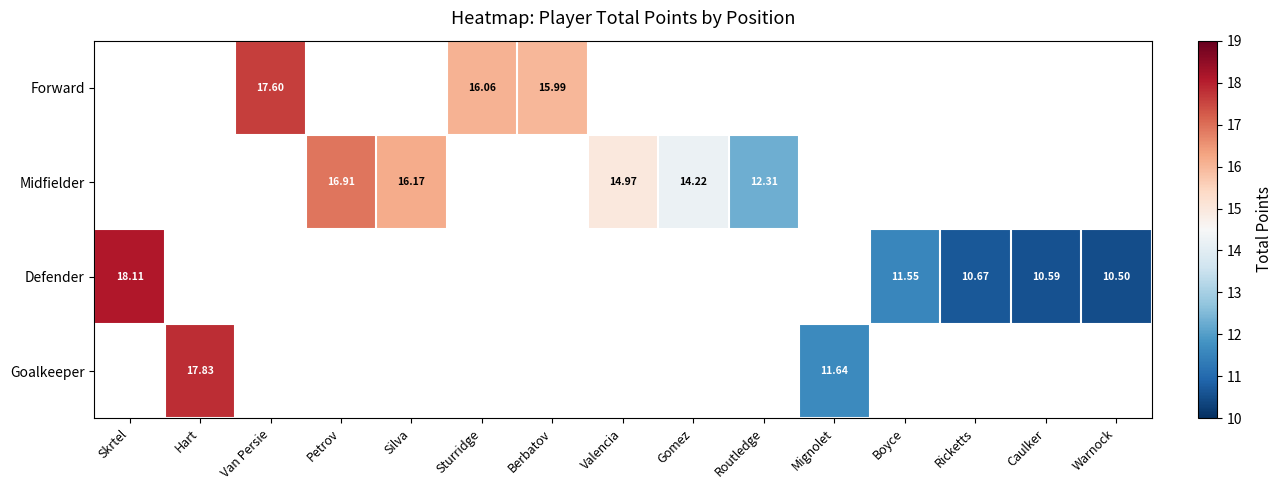

Which has a higher value, Warnock or Petrov?

Petrov